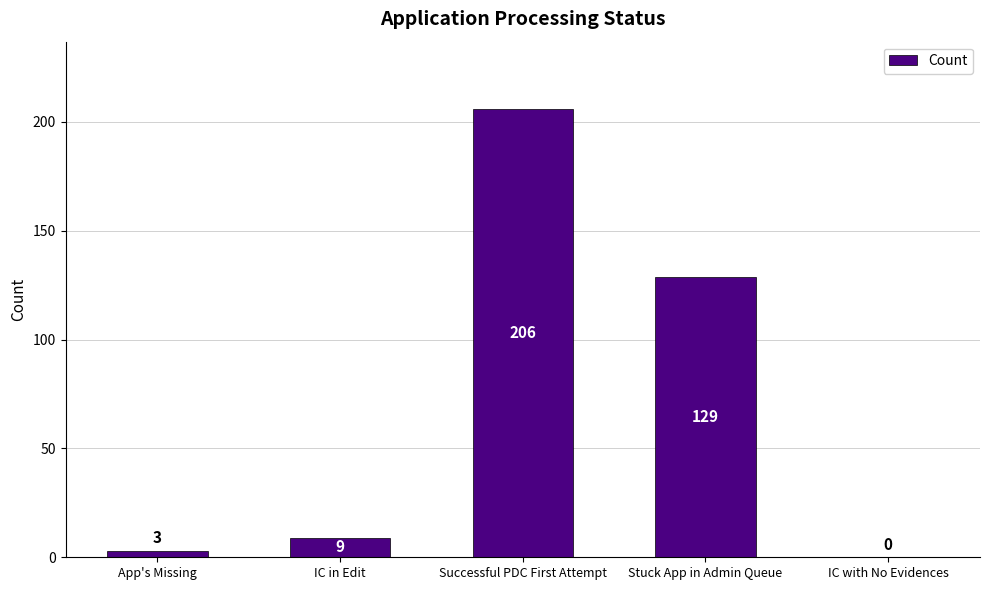

What value does the data have at App's Missing?

3